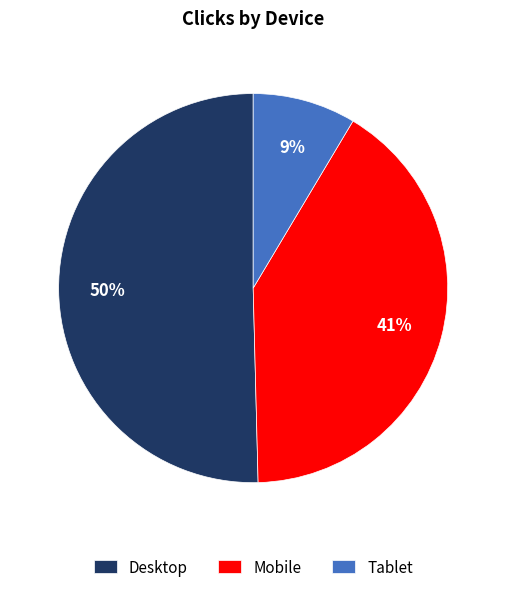

Is the sum of Desktop and Tablet greater than half?

Yes